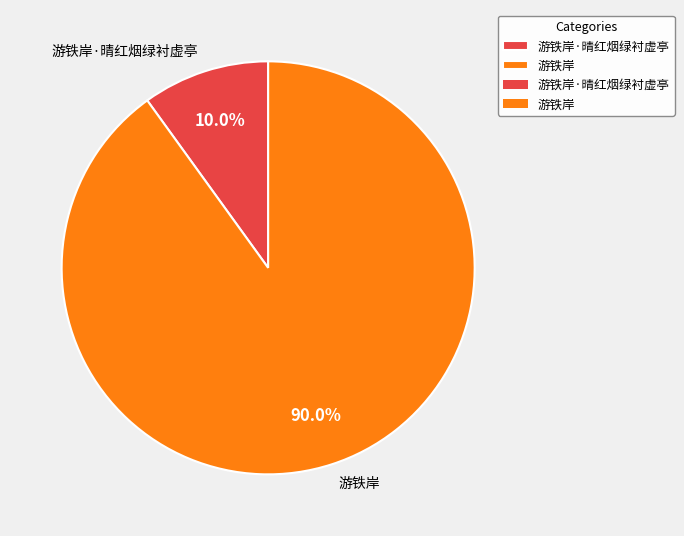

Is 游铁岸·晴红烟绿衬虚亭 the majority of the pie?

No